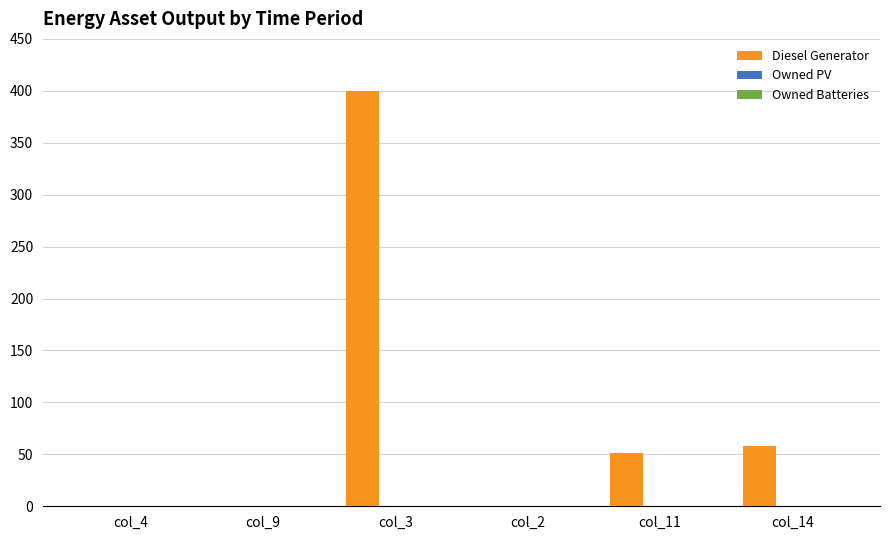

Is it true that the value at col_4 is 265?

False